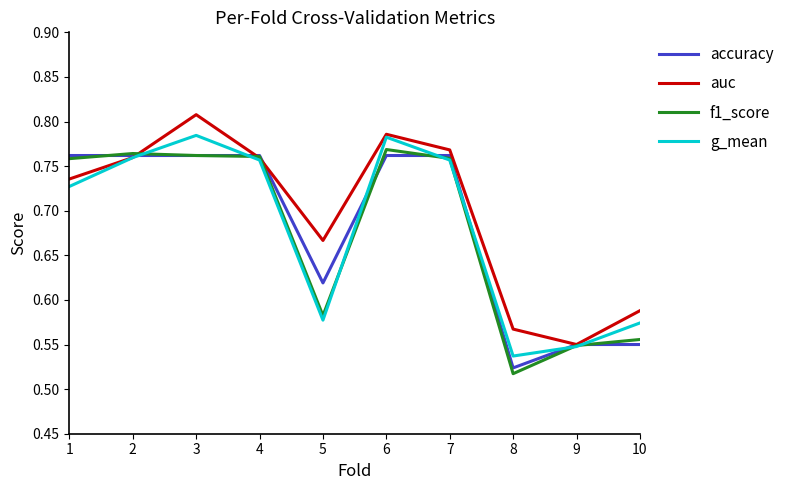

At which category does the chart reach its peak across all series?

3